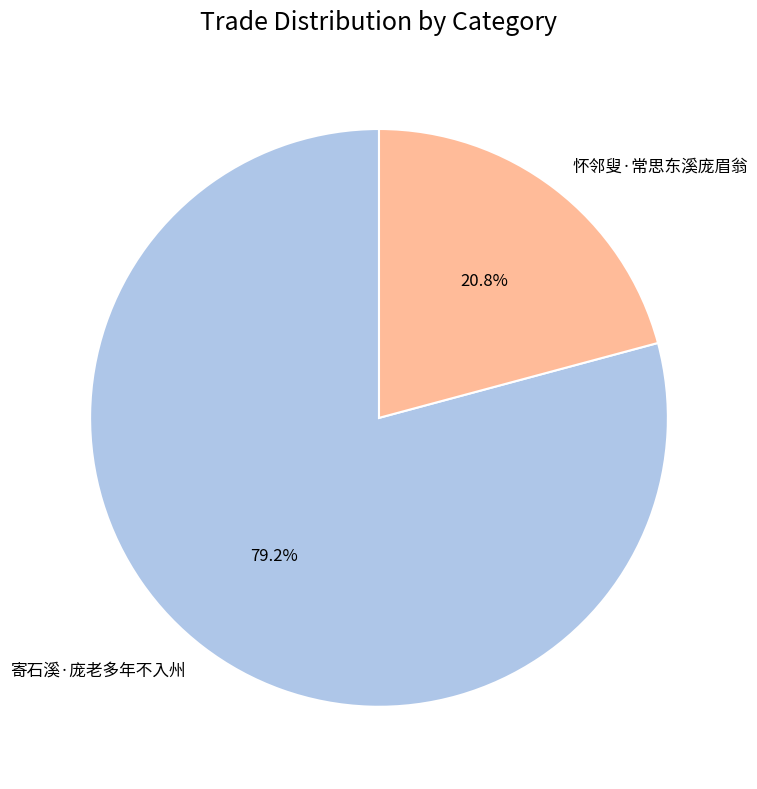

To the nearest percent, what percentage of the pie is 寄石溪·庞老多年不入州?

79%